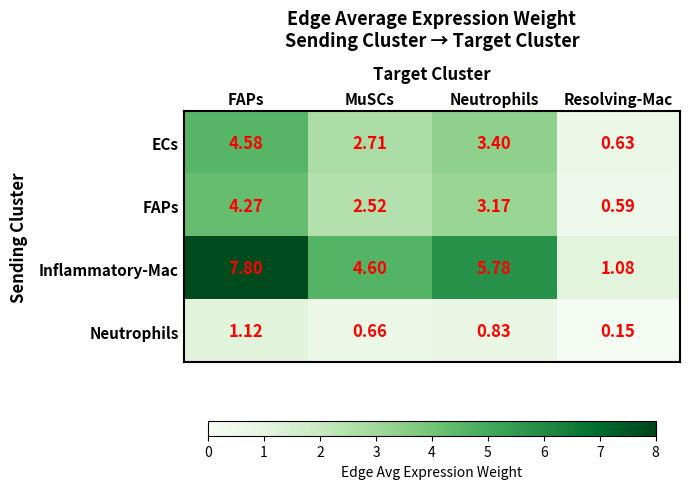

At which category is the sum across all series the highest?

FAPs